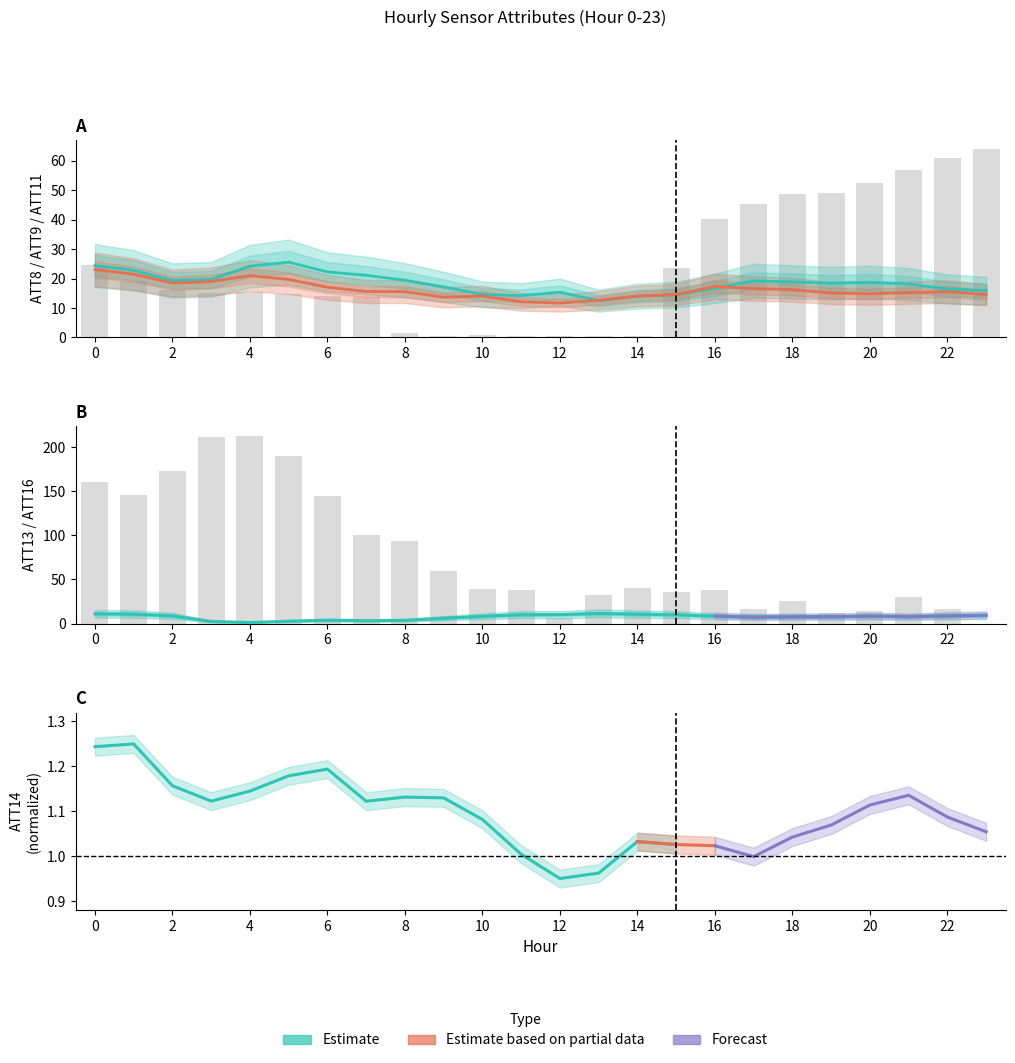

Rank the categories by ATT13 value from lowest to highest.

23, 12, 19, 20, 22, 17, 18, 21, 13, 15, 11, 16, 10, 14, 9, 8, 7, 6, 1, 0, 2, 5, 3, 4